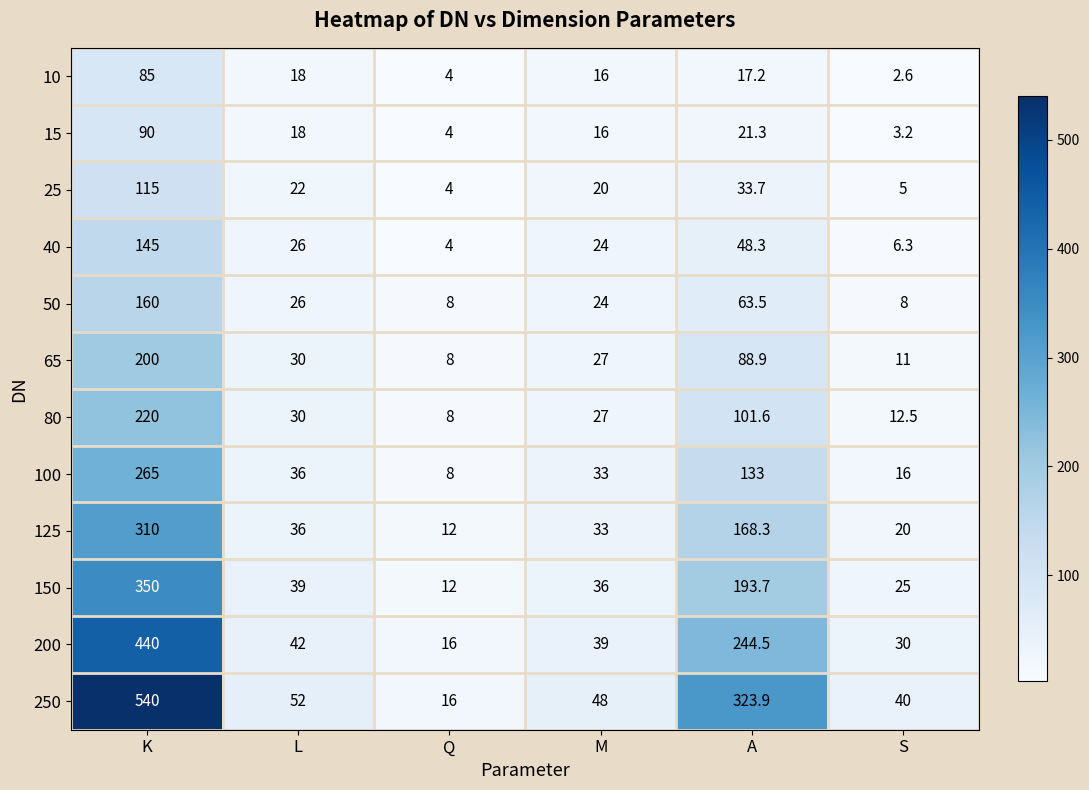

Rank the series at K from lowest to highest value.

10, 15, 25, 40, 50, 65, 80, 100, 125, 150, 200, 250